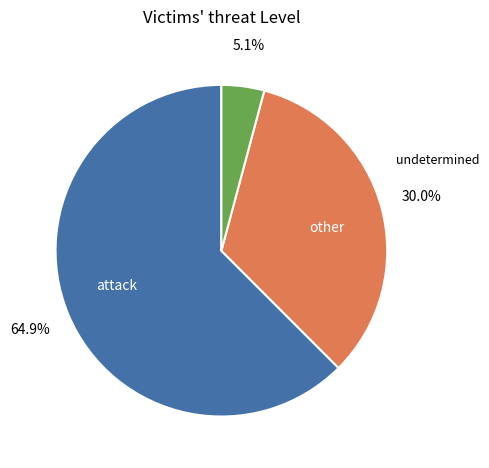

How many slices are in this pie chart?

3